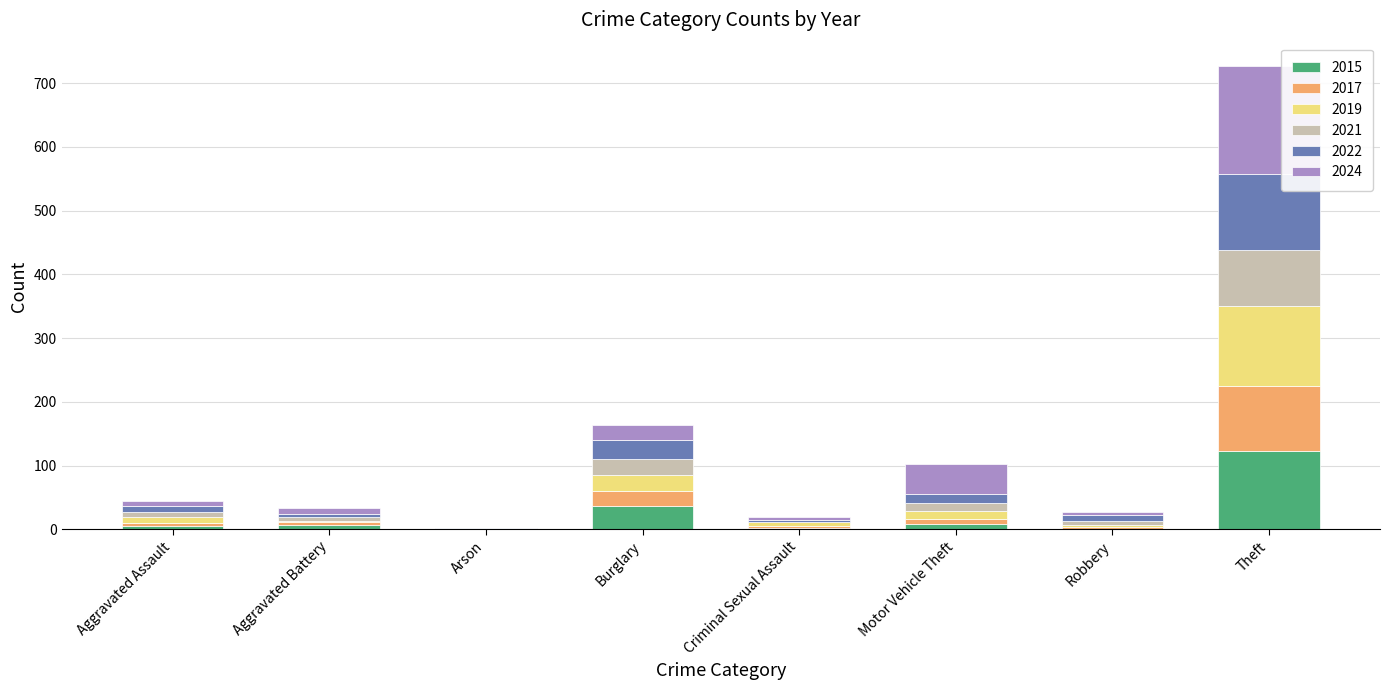

At which category is the sum across all series the highest?

Theft